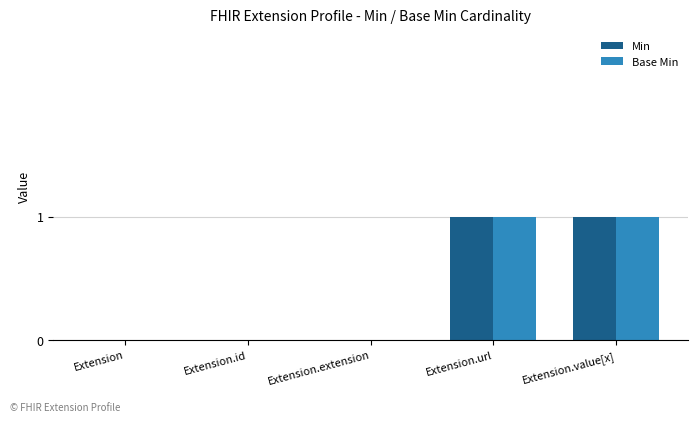

What is the difference between the Min values at Extension.value[x] and Extension.extension?

1